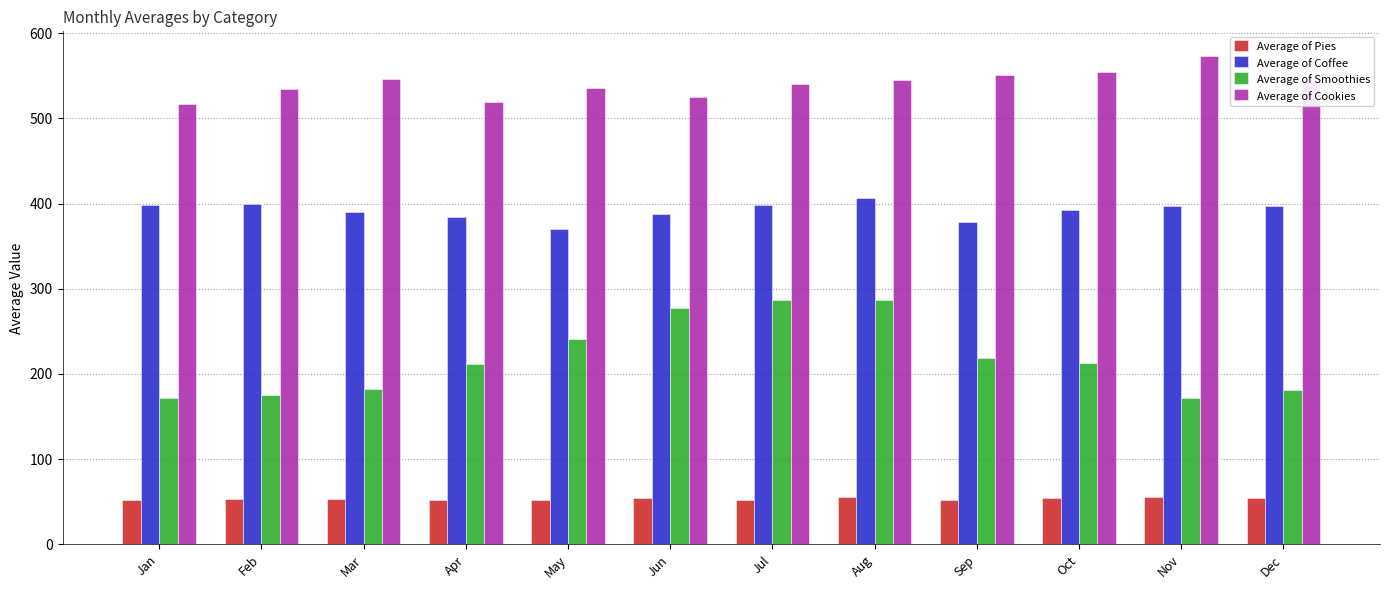

What is the approximate value of Average of Coffee at Dec?

397.5